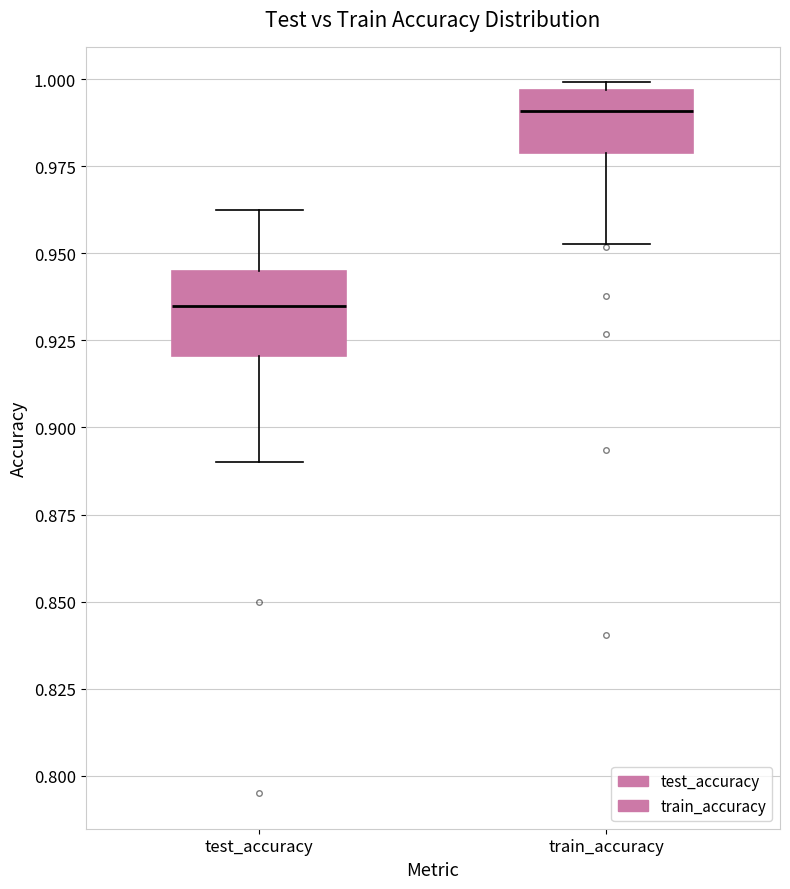

Which box's median line is the lowest?

test_accuracy